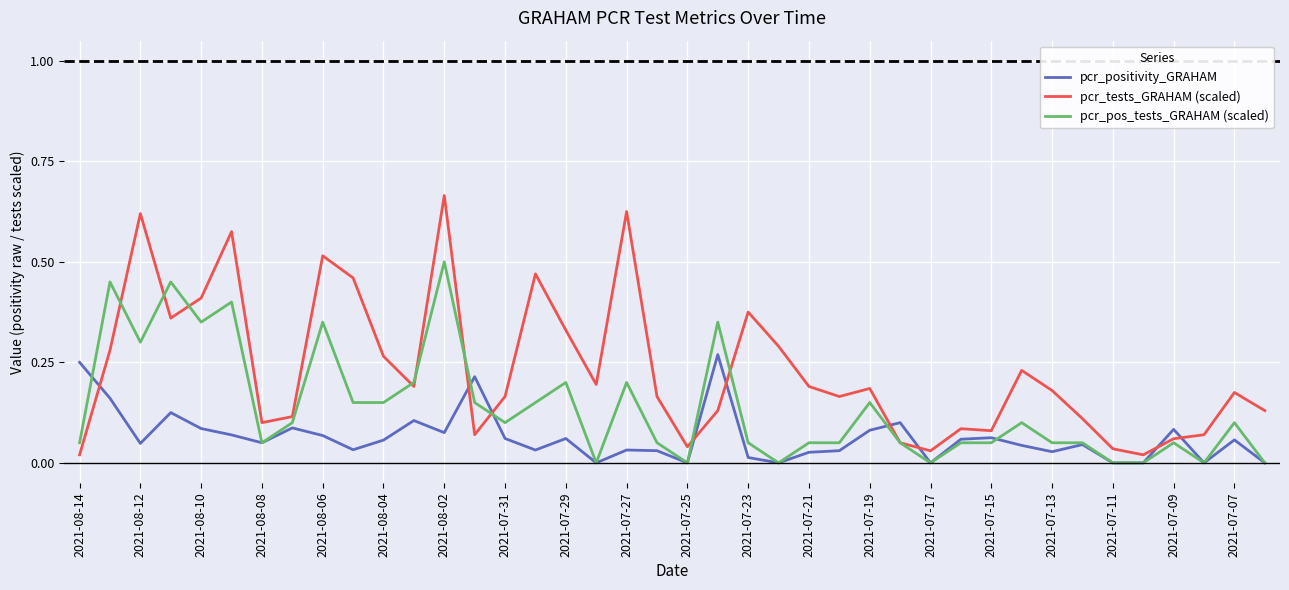

Which series has the largest range (max minus min)?

pcr_tests_GRAHAM (scaled)